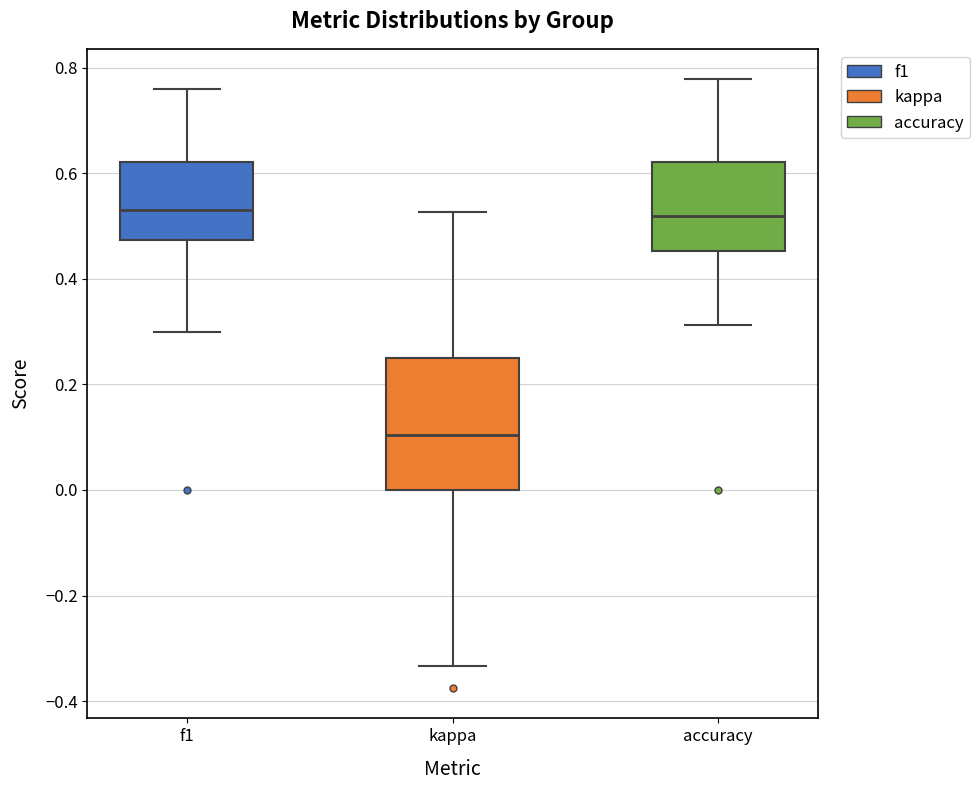

Reading left to right, transcribe this box plot: for each box, give where its median line is, the range the box spans, and where its two whiskers end, as read against the y-axis. The values are not printed on the chart, so give them approximately, as read against the axis.

f1: median 0.54, box 0.48 to 0.62, whiskers 0.30 to 0.76
kappa: median 0.10, box 0.00 to 0.24, whiskers -0.34 to 0.52
accuracy: median 0.52, box 0.46 to 0.62, whiskers 0.32 to 0.78